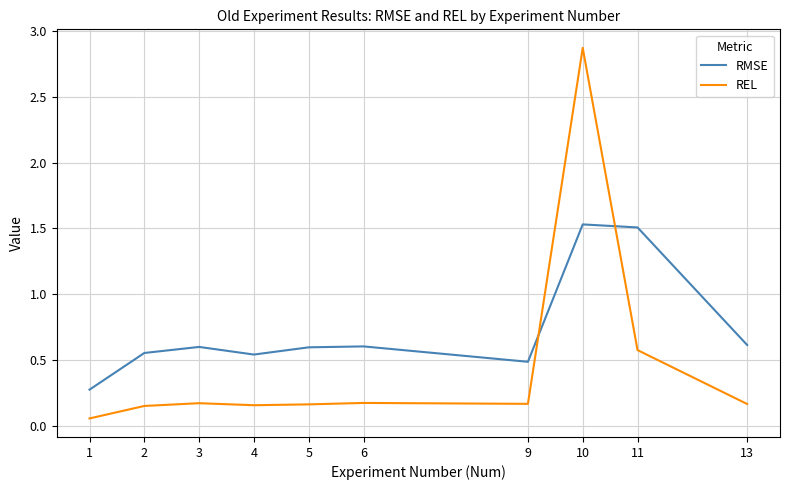

What is the spread (max minus min) of values at 9?

0.3